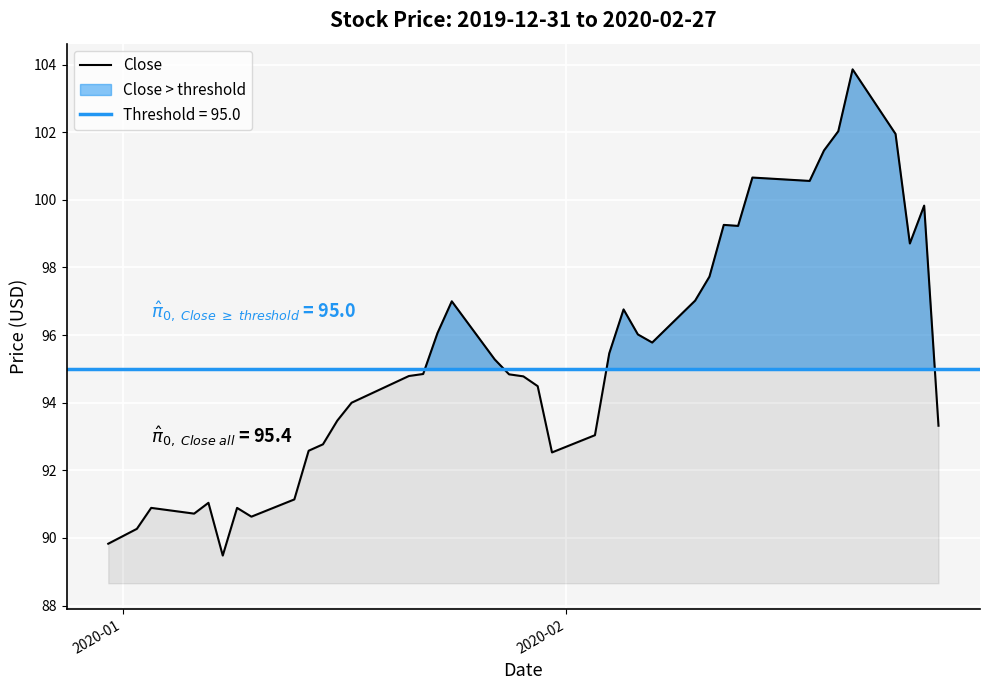

What is the highest value of the Close series?

103.9